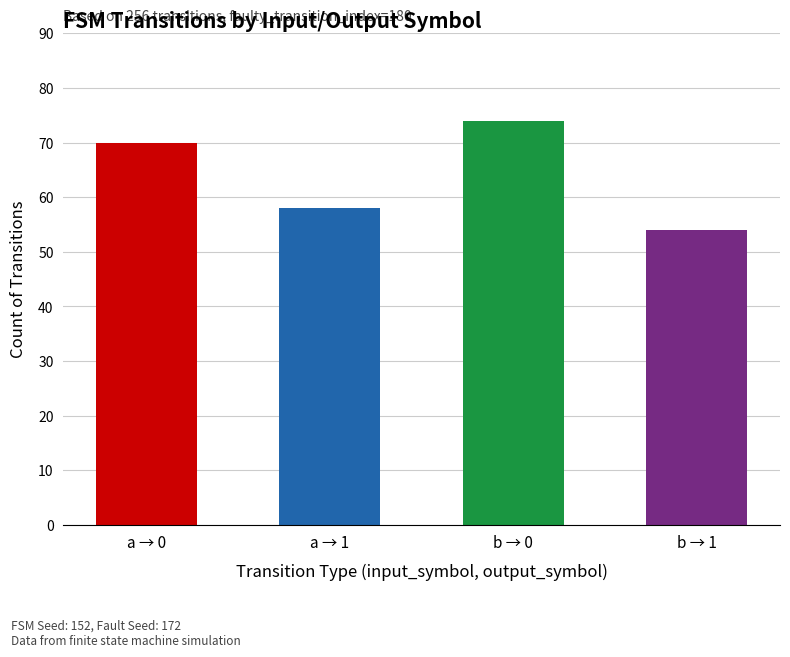

What is the change in value from a → 0 to a → 1?

-12